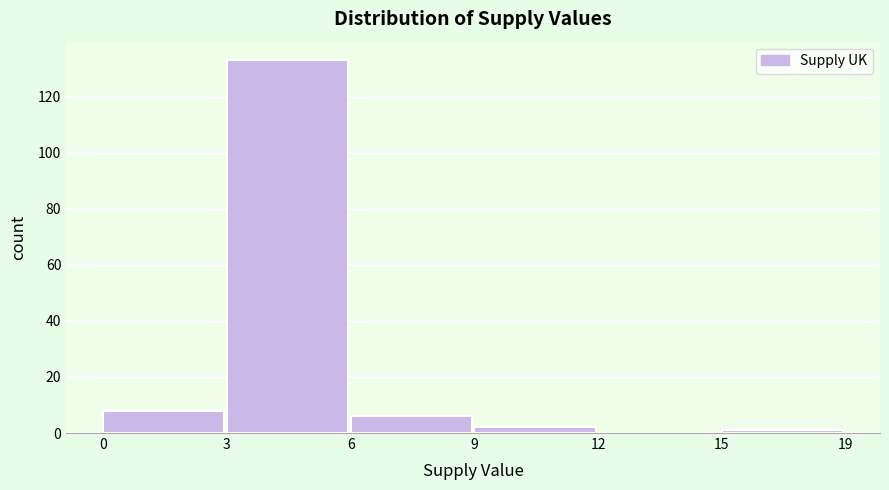

Reading right to left, list all the values displayed in this chart.

15=1	12=0	9=2	6=6	3=133	0=8